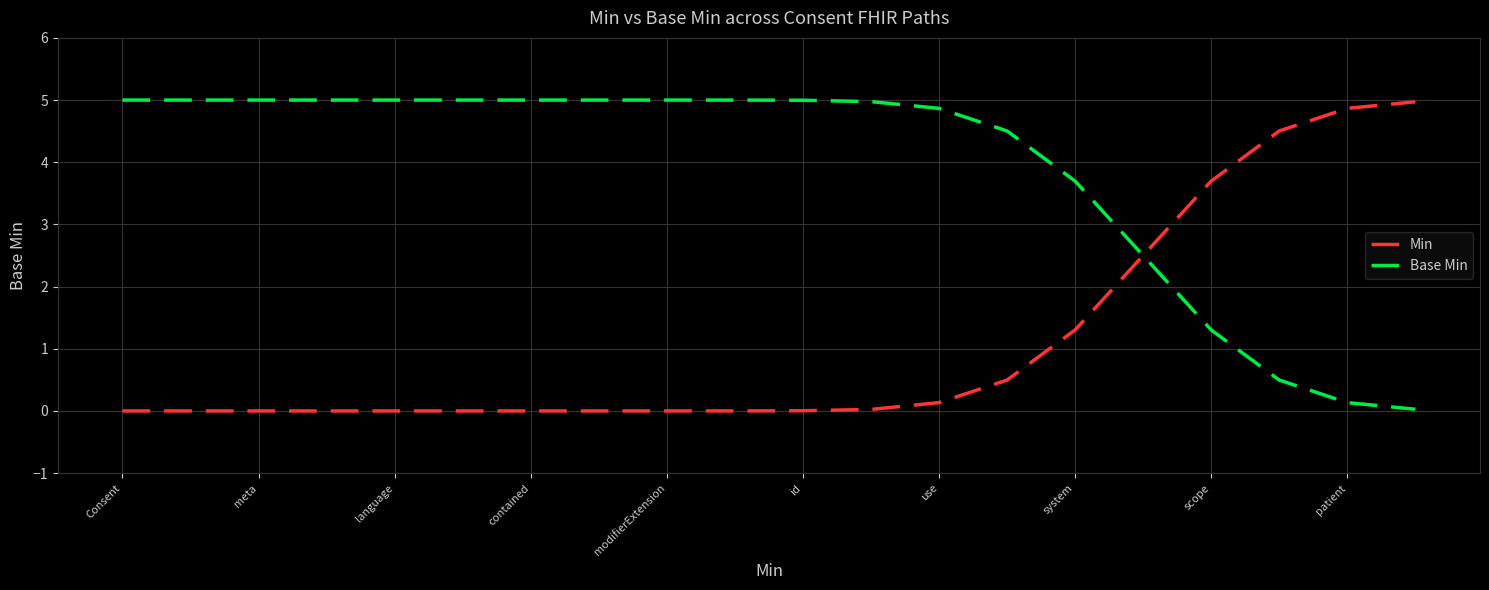

Which series has the largest total across all categories?

Base Min